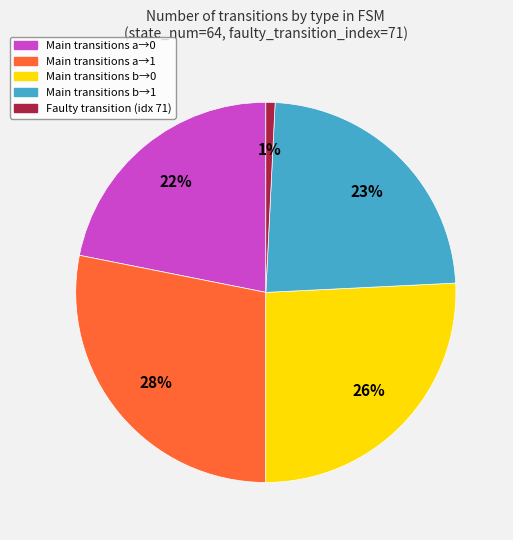

To the nearest percent, what portion does Main transitions a→0 represent?

22%